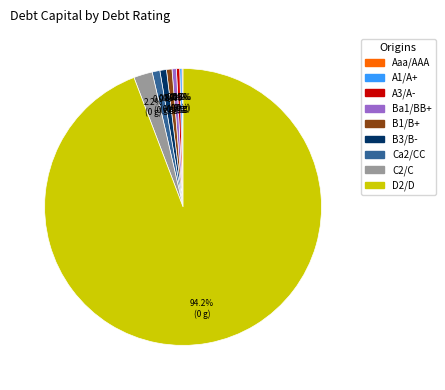

What is the total percentage of B1/B+ and B3/B-?

1.4%